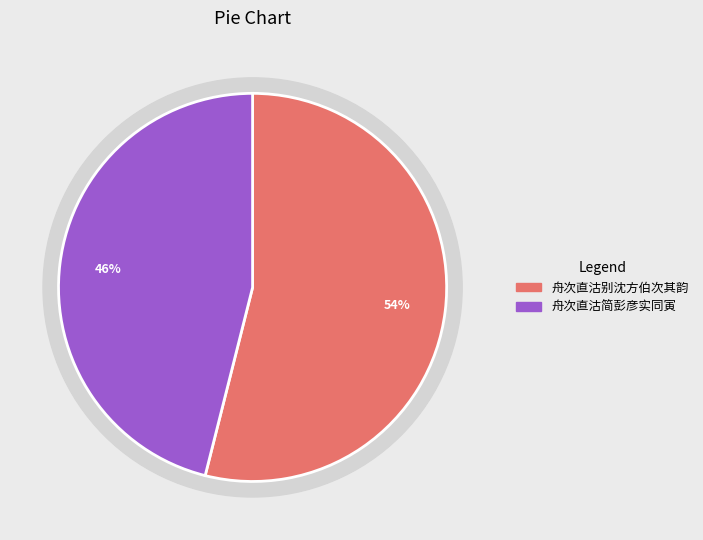

What is the change in value from 舟次直沽别沈方伯次其韵 to 舟次直沽简彭彦实同寅?

-95958